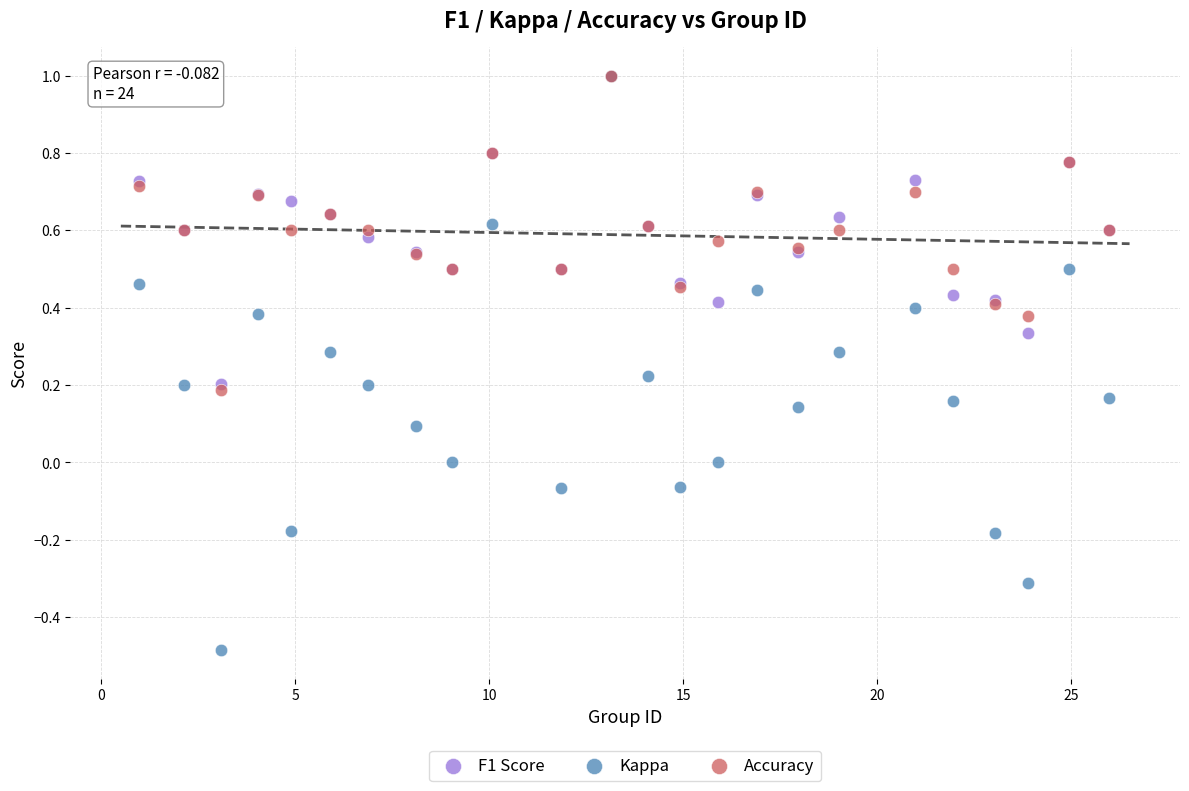

What are all the series names shown in the legend?

F1 Score, Kappa, Accuracy